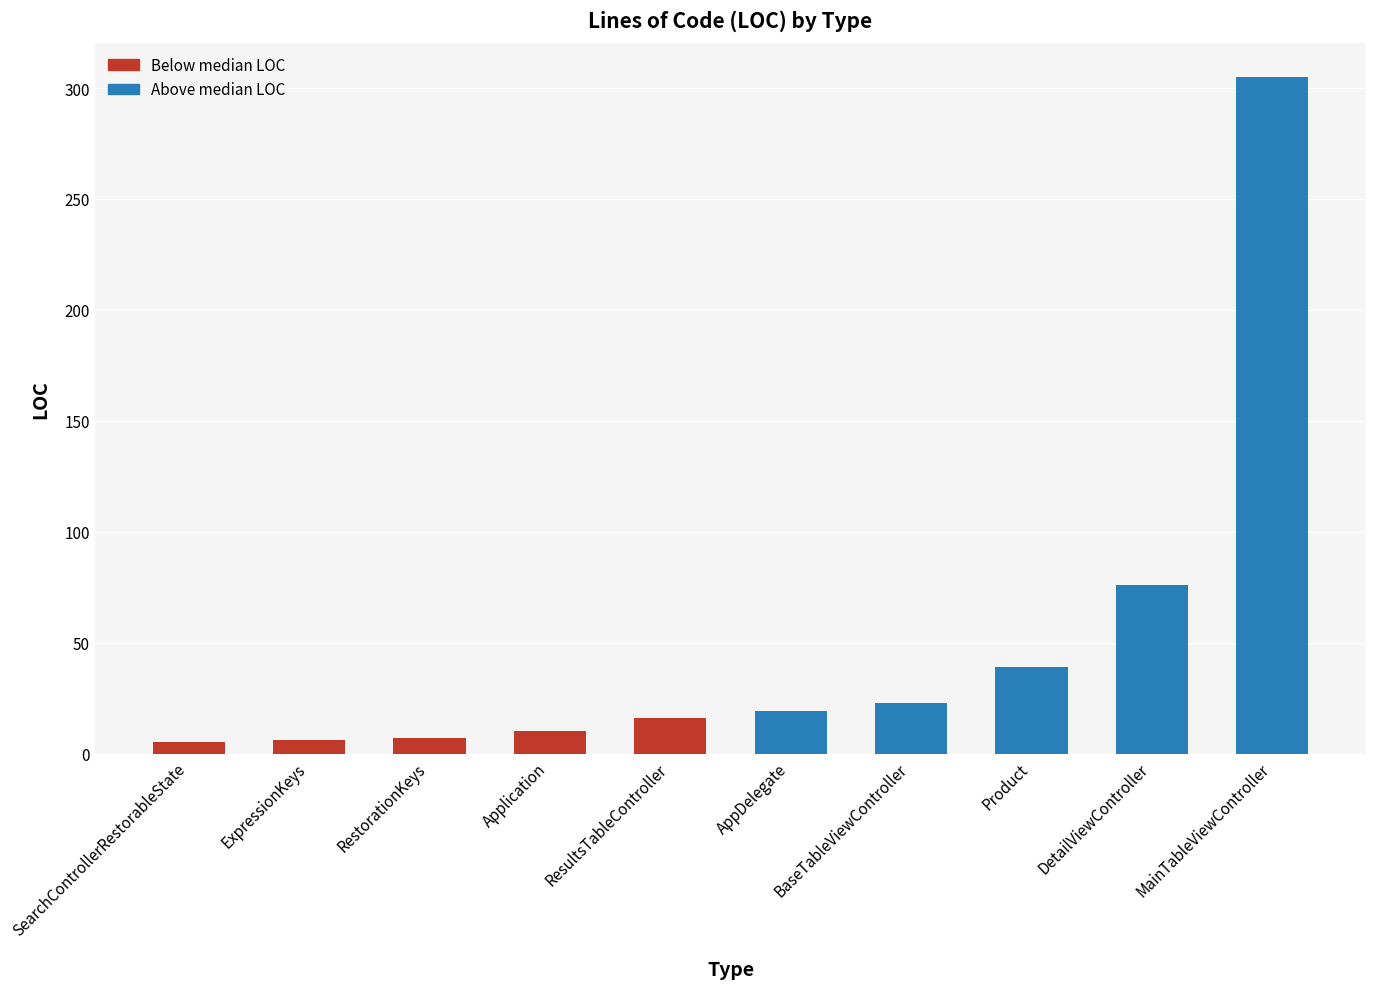

What is the value of the 3rd bar from the left?

7